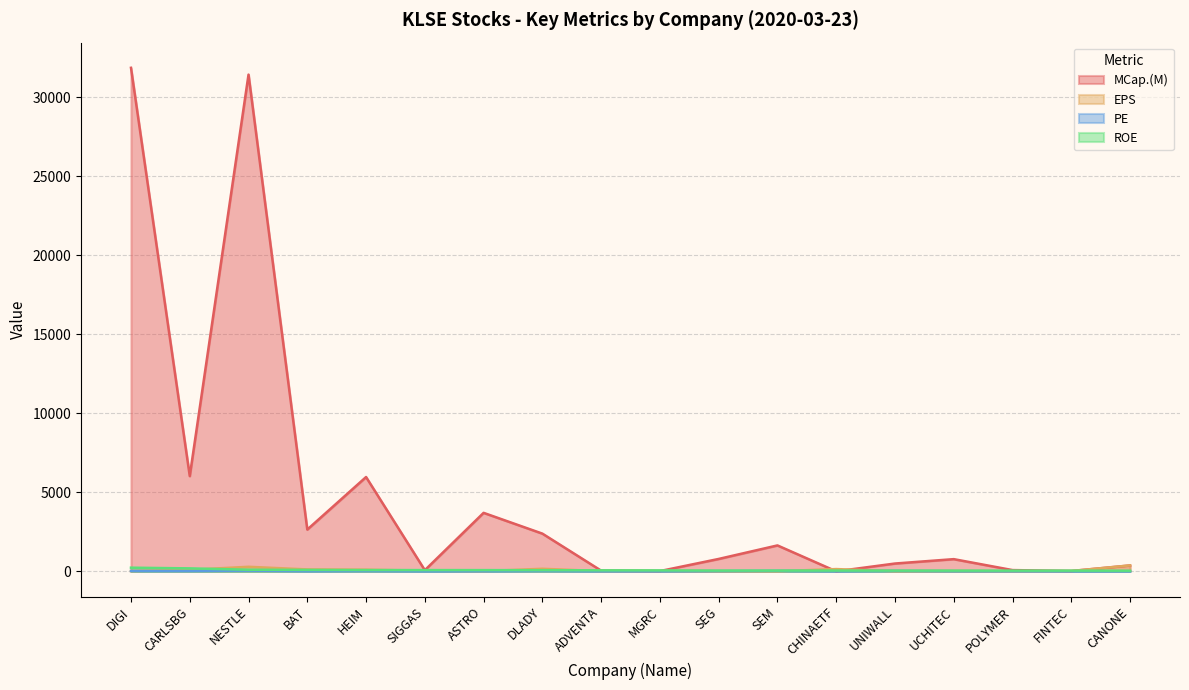

What is the spread (max minus min) of values at UNIWALL?

488.6